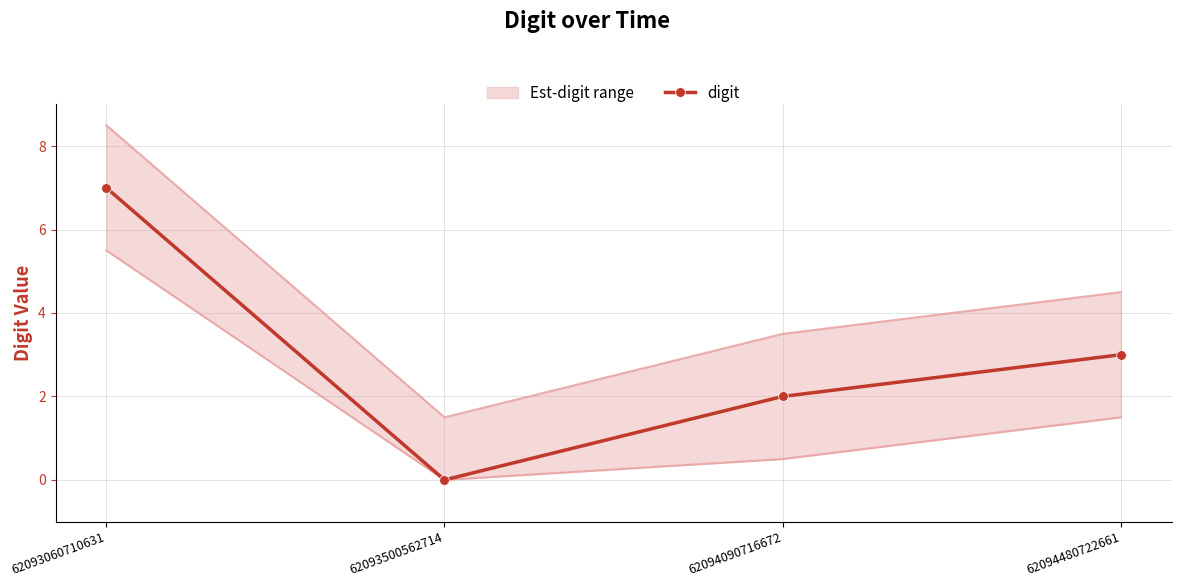

List the labels in order of value, largest first.

62093060710631, 62094480722661, 62094090716672, 62093500562714